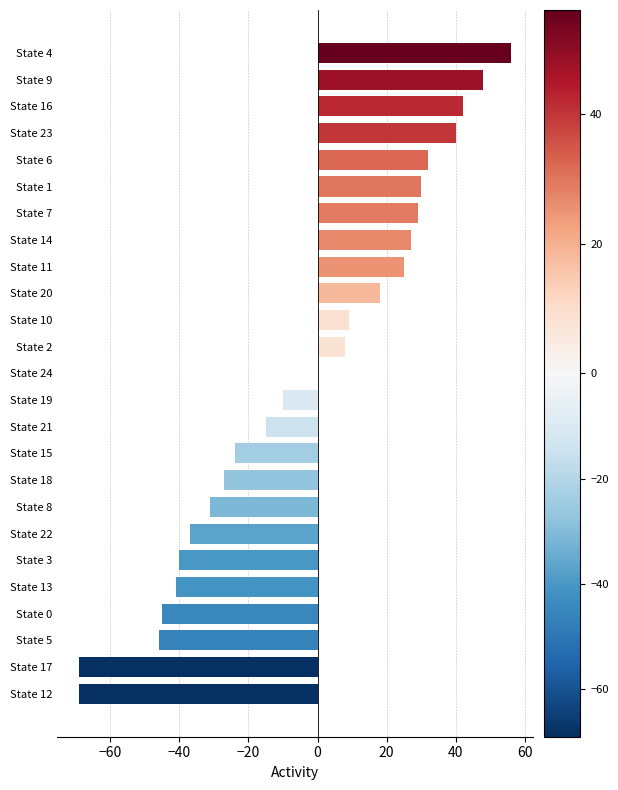

Which label corresponds to the largest value in the chart?

State 4